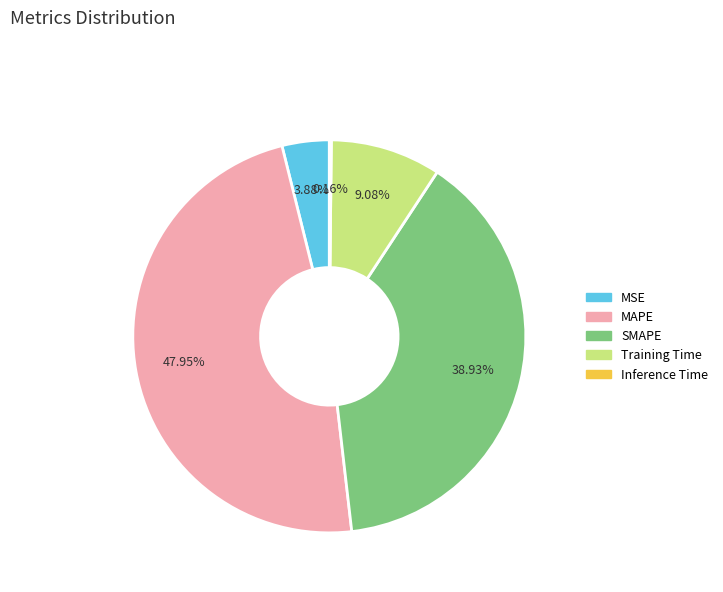

Is the sum of Training Time and MAPE greater than half?

Yes